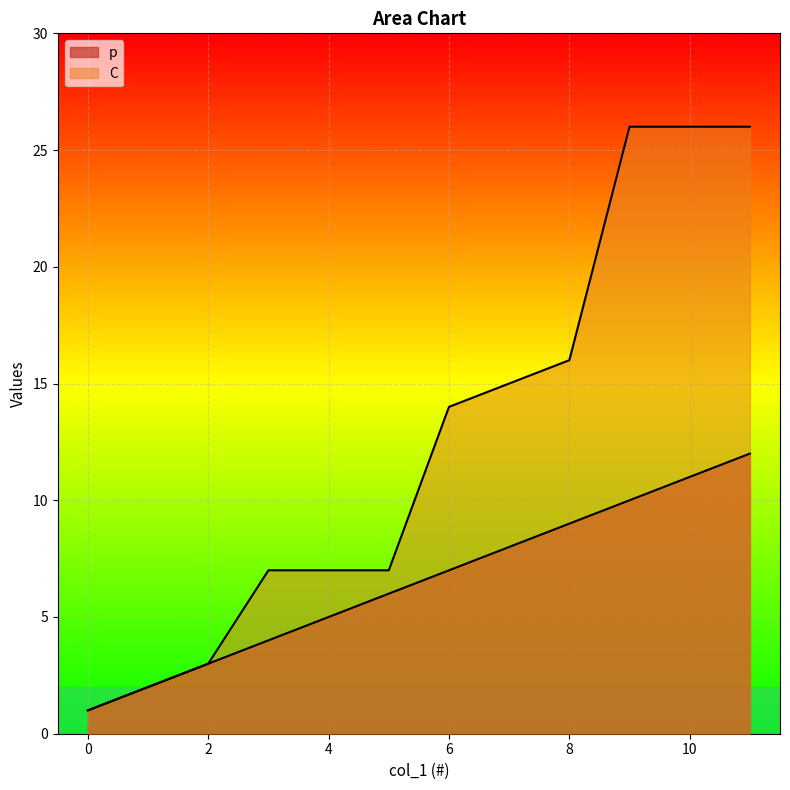

What is the difference between the maximum and second lowest values in the C series?

24